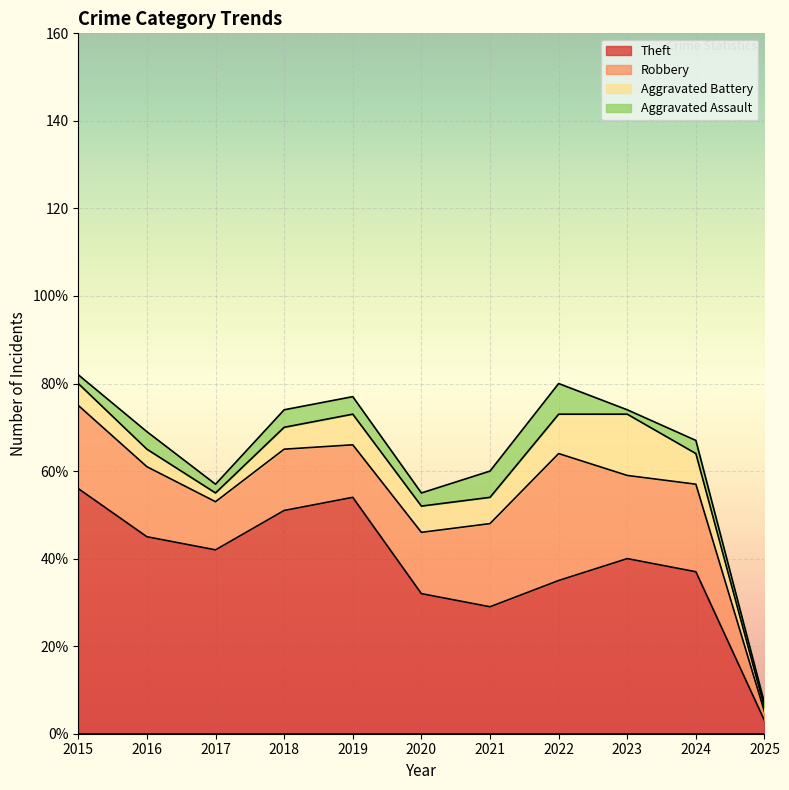

Reading left to right, extract all data points from this chart.

Aggravated Assault: 2	4	2	4	4	3	6	7	1	3	1
Aggravated Battery: 5	4	2	5	7	6	6	9	14	7	1
Robbery: 19	16	11	14	12	14	19	29	19	20	2
Theft: 56	45	42	51	54	32	29	35	40	37	3